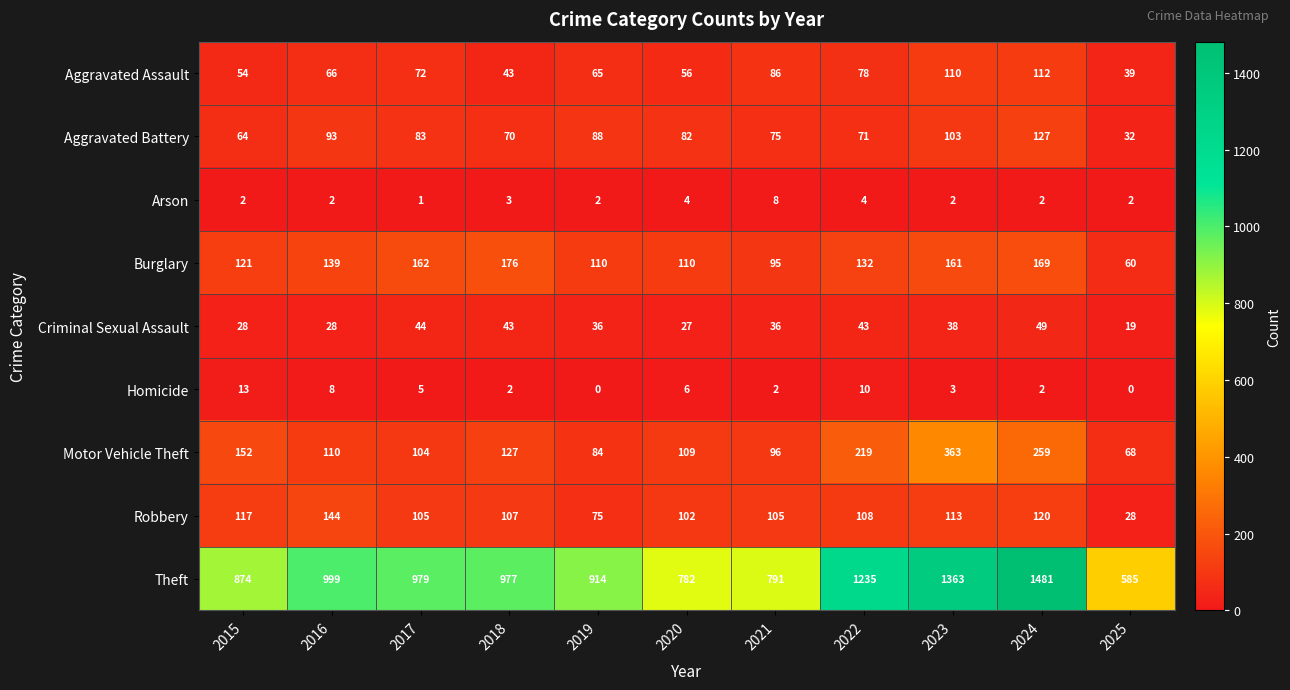

Which category has the highest value across all series?

2024